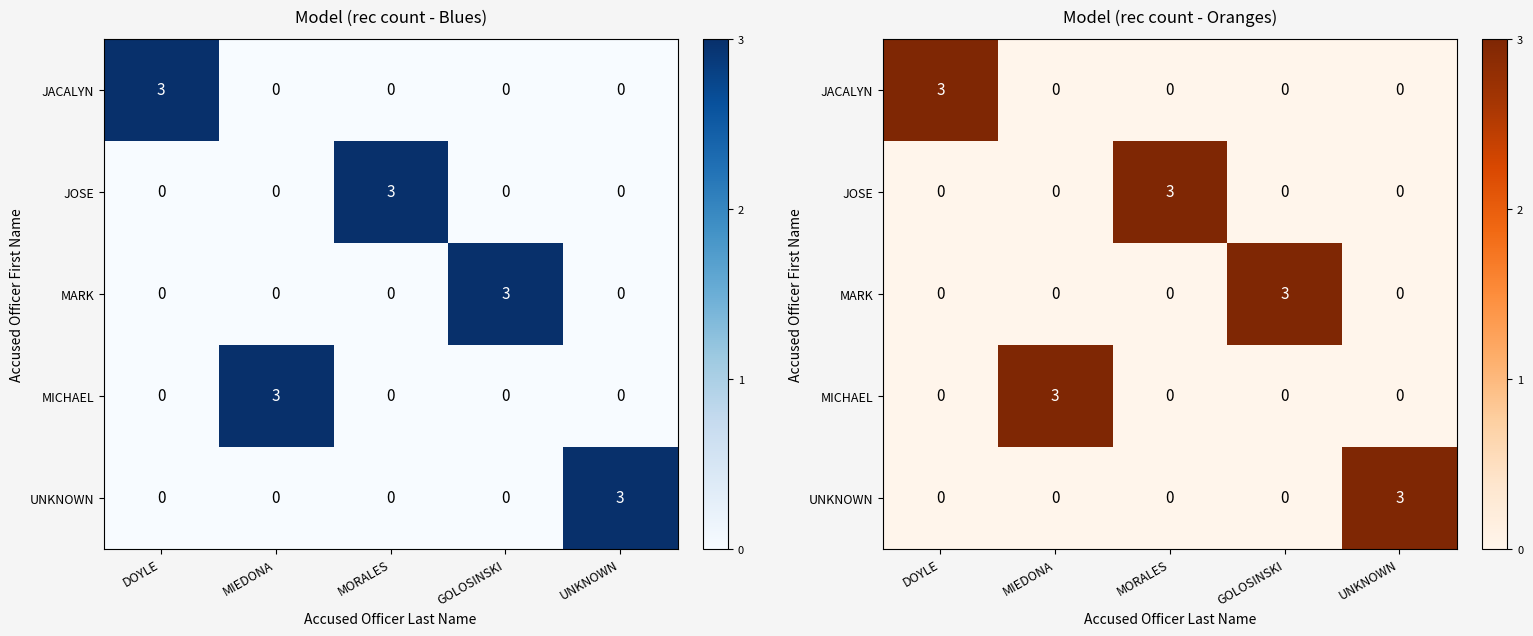

At which label does MICHAEL reach its minimum?

DOYLE